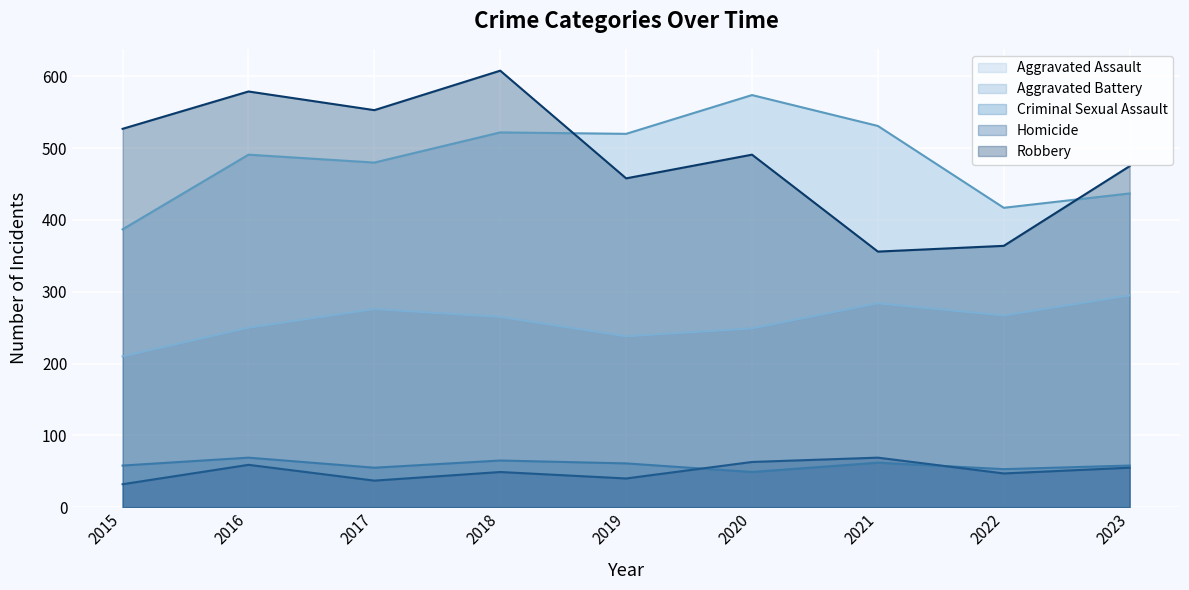

The value of Homicide at 2019 is 40. True or false?

True